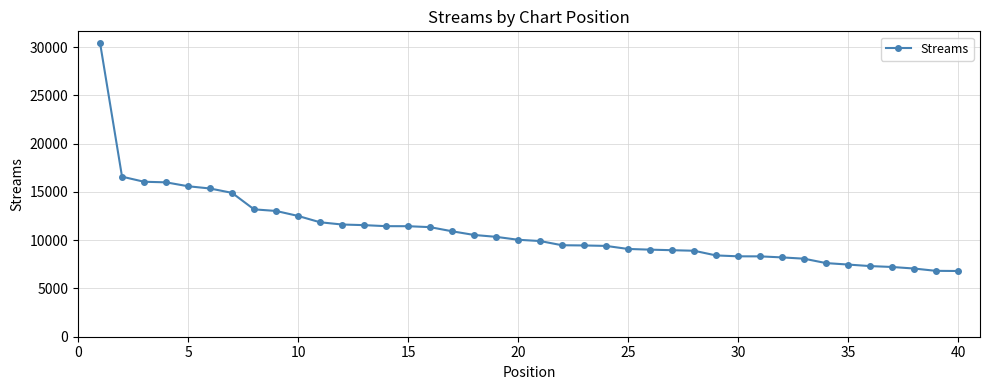

How many distinct data groups are displayed?

1